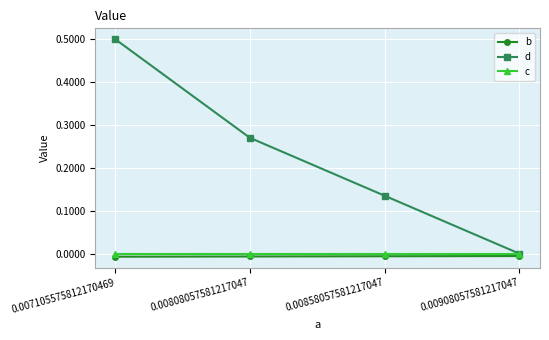

What is the greatest value displayed?

0.5